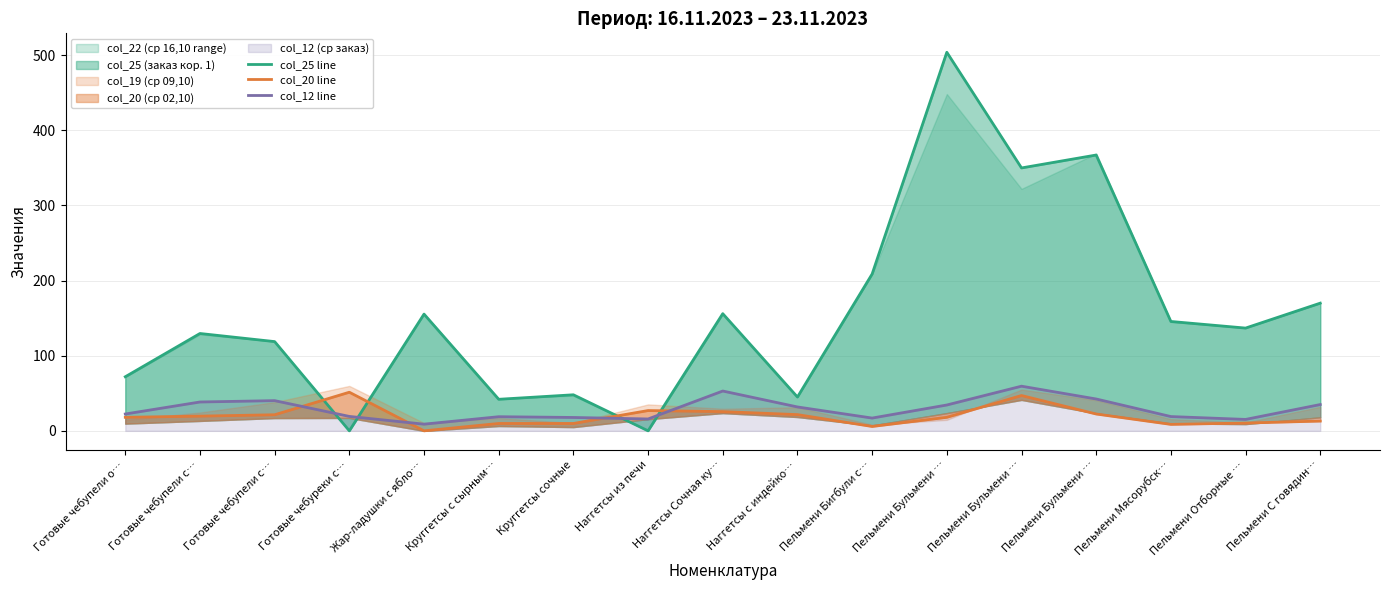

What is the difference between the col_12 line values at Наггетсы из печи and Пельмени Бульмени …?

18.6